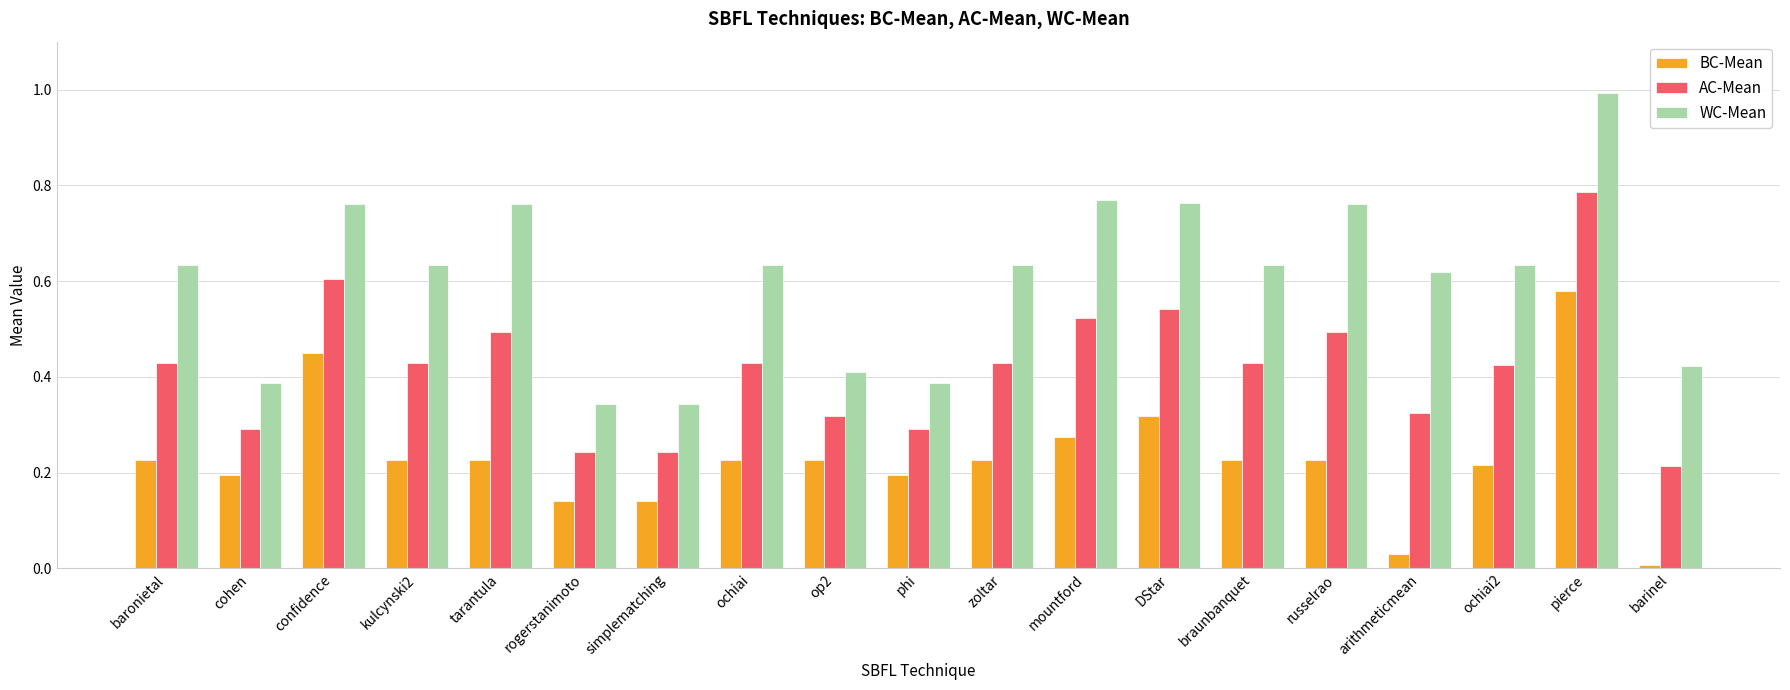

Is the value of WC-Mean at simplematching greater than the value of AC-Mean at mountford?

No